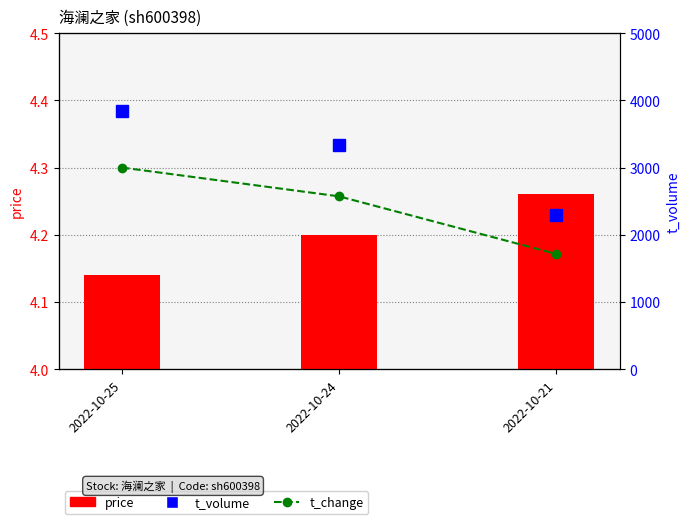

Which category has the highest value across all series?

2022-10-25